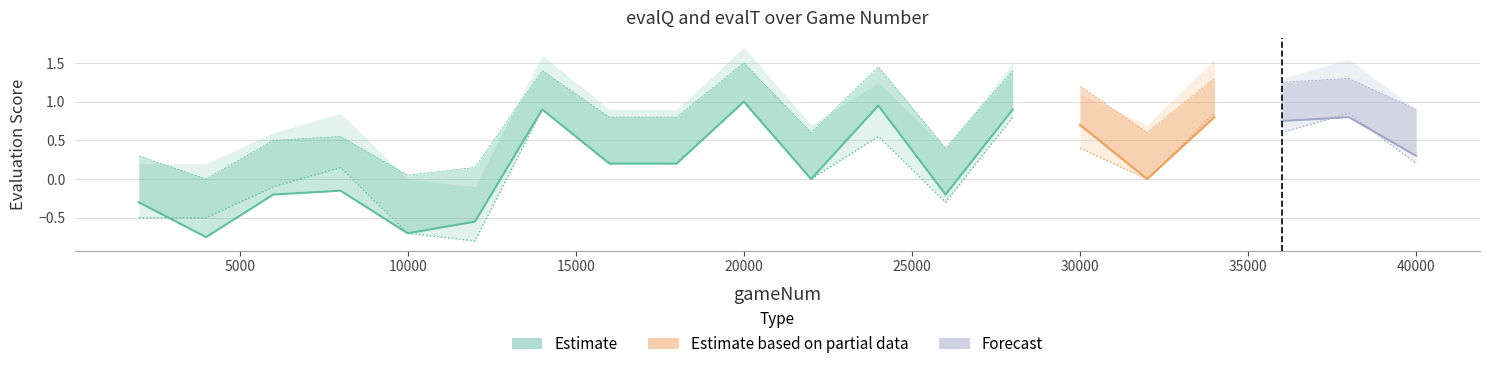

Reading right to left, list all the values displayed in this chart.

evalQ: 0.3	0.8	0.8	0.8	0.0	0.7	0.9	-0.2	0.9	0.0	1.0	0.2	0.2	0.9	-0.6	-0.7	-0.1	-0.2	-0.8	-0.3
evalT: 0.2	0.8	0.6	0.8	0.0	0.4	0.8	-0.3	0.6	0.0	1.0	0.2	0.2	0.9	-0.8	-0.7	0.1	-0.1	-0.5	-0.5
evalQ_upper: 0.9	1.3	1.2	1.3	0.6	1.2	1.4	0.4	1.4	0.6	1.5	0.8	0.8	1.4	0.1	0.1	0.6	0.5	0.0	0.3
evalT_upper: 0.9	1.6	1.3	1.6	0.7	1.1	1.5	0.4	1.2	0.7	1.7	0.9	0.9	1.6	-0.1	0.0	0.8	0.6	0.2	0.2